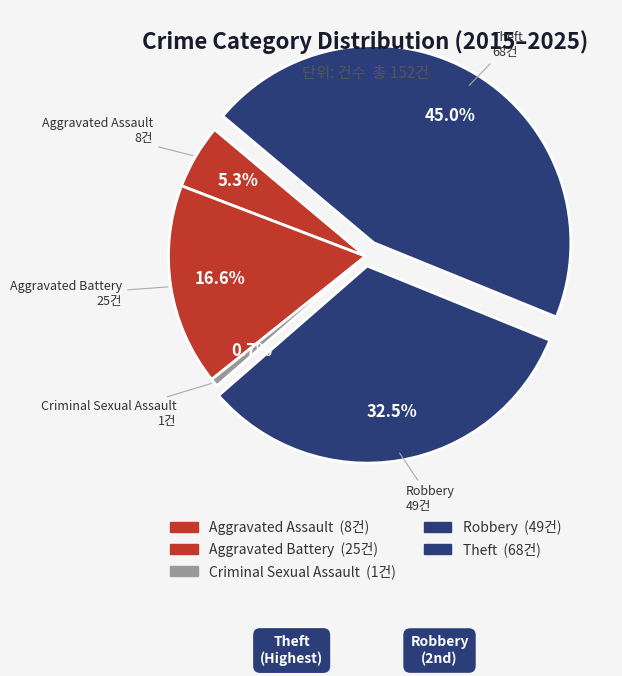

Rank the categories by value from lowest to highest.

Criminal Sexual Assault, Aggravated Assault, Aggravated Battery, Robbery, Theft